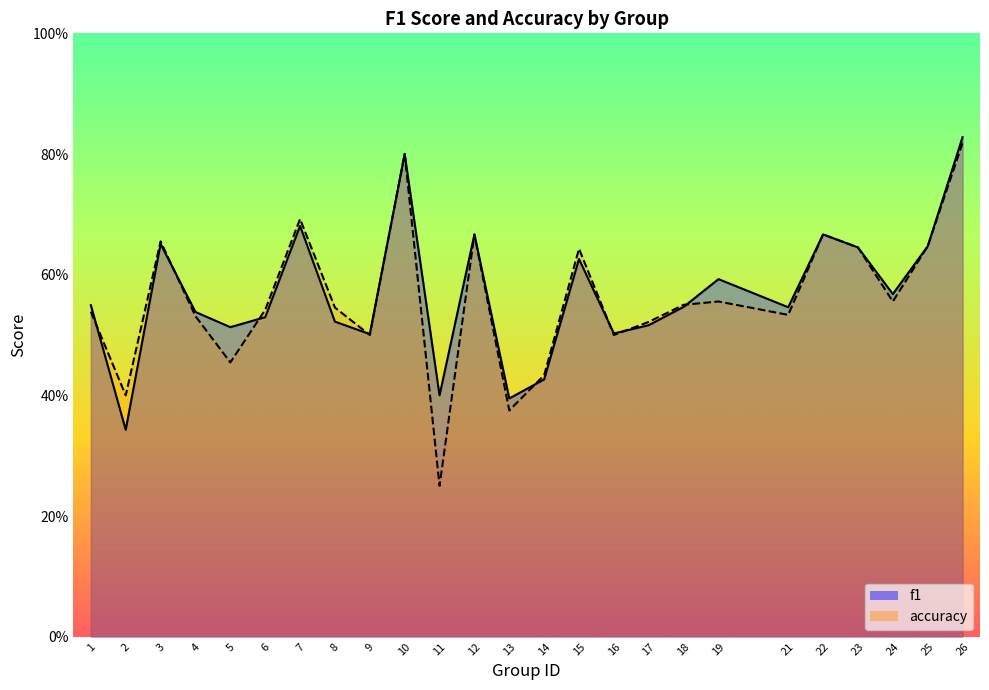

At how many categories does at least one series exceed 0?

25